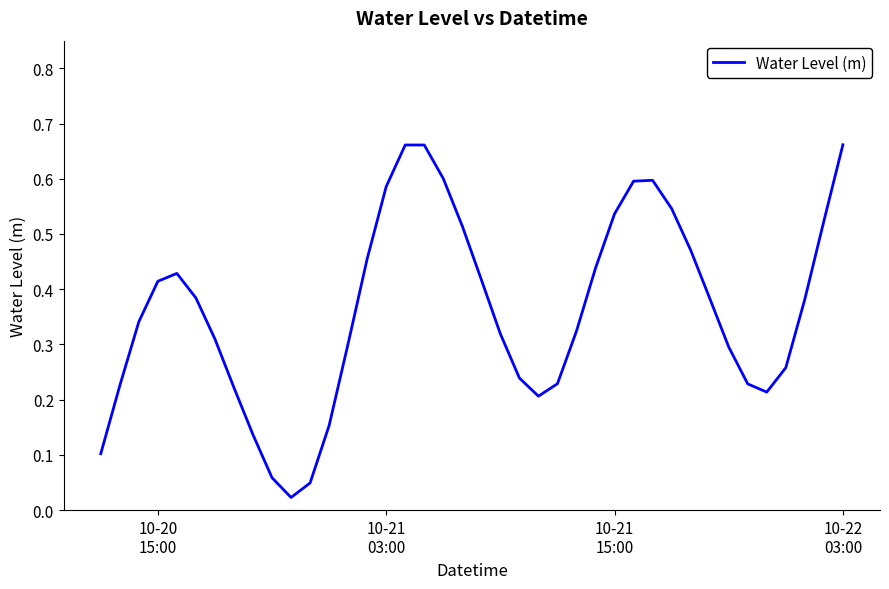

What is the sum of all values?

14.5